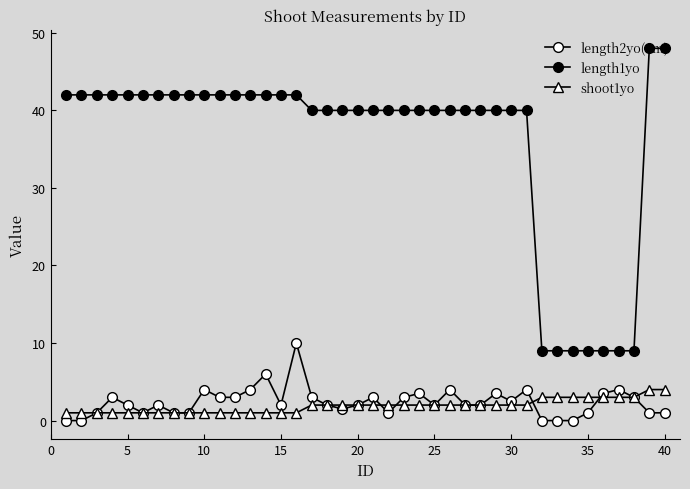

How many interior local peaks does the length2yo(cm) series have?

11